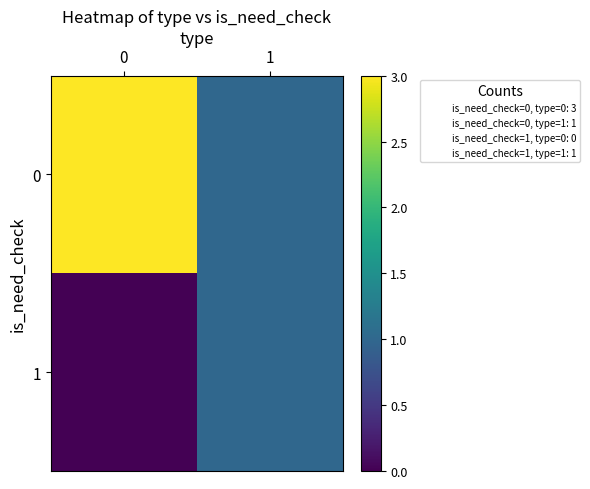

Reading left to right, what are all the values shown in this chart?

0: 0=3	1=1
1: 0=0	1=1